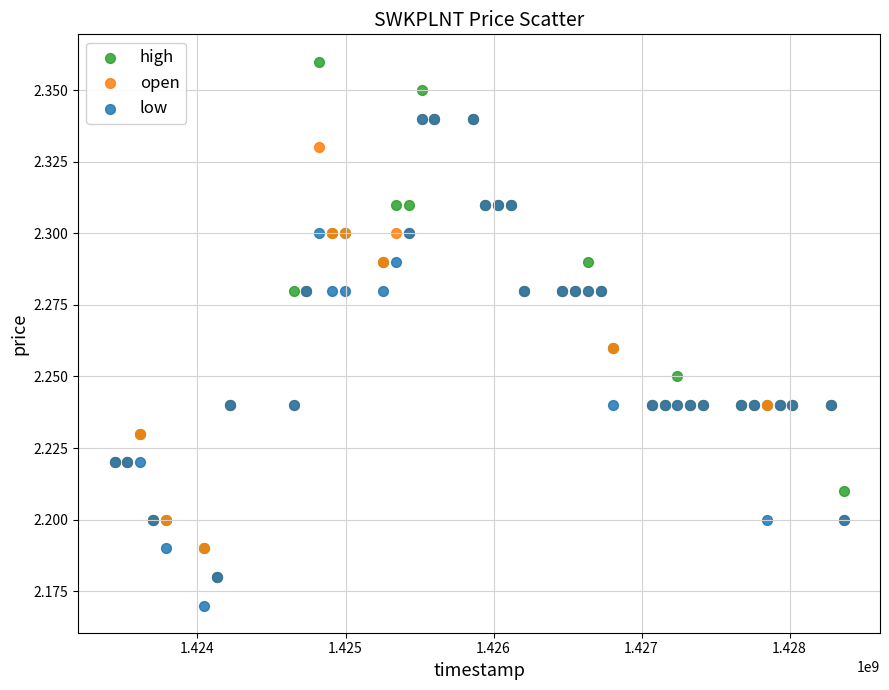

Which series has the largest Y range (max minus min)?

high